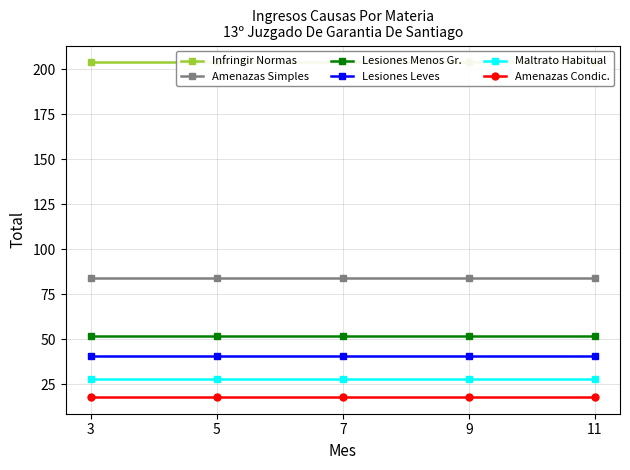

At which category does the chart reach its minimum across all series?

3